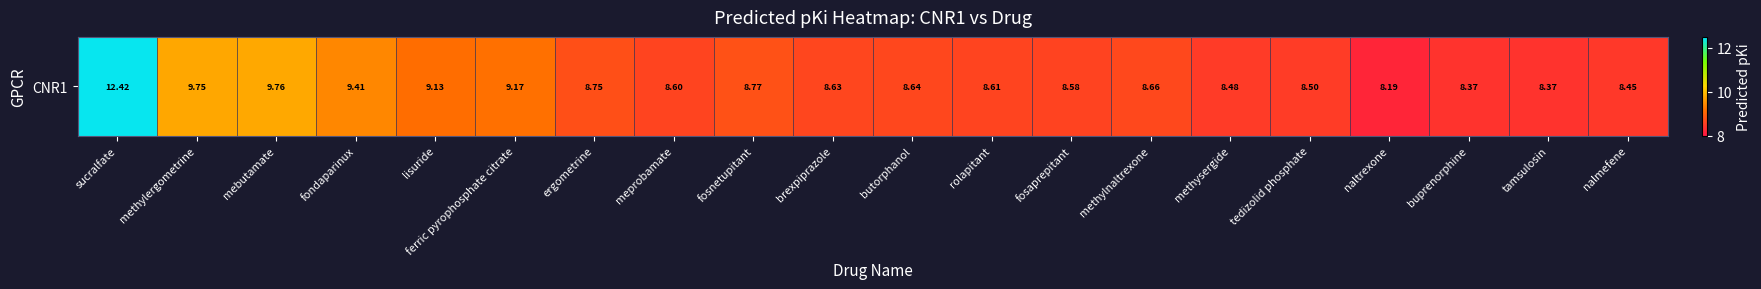

What is the sum of all values?

179.3